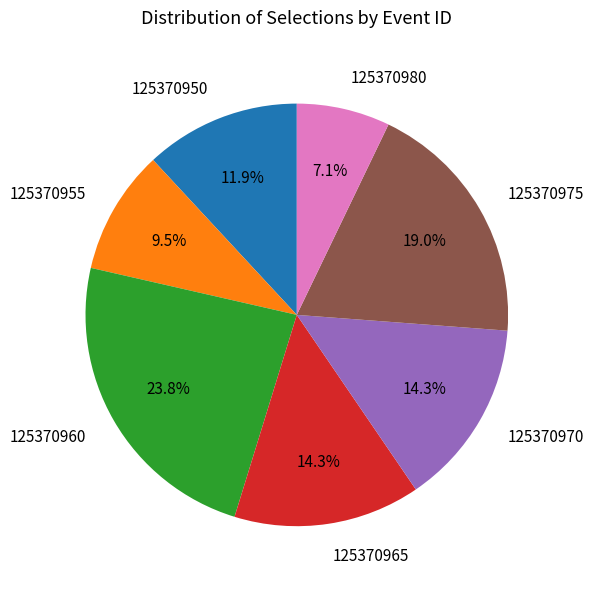

Which category has the smallest portion of the pie?

125370980